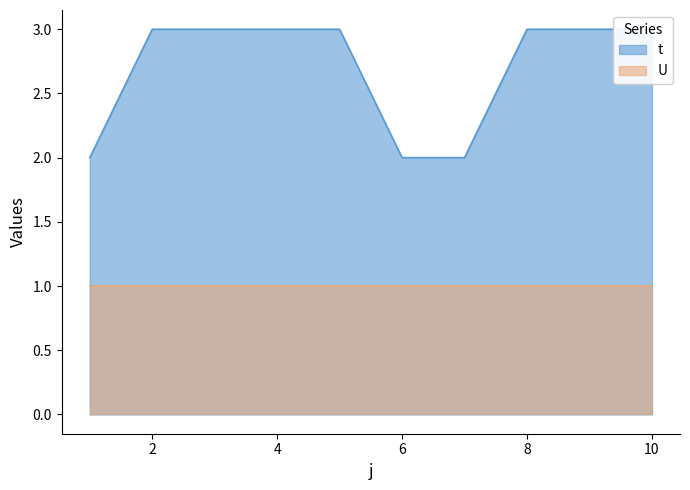

Does the chart have visible grid lines?

No